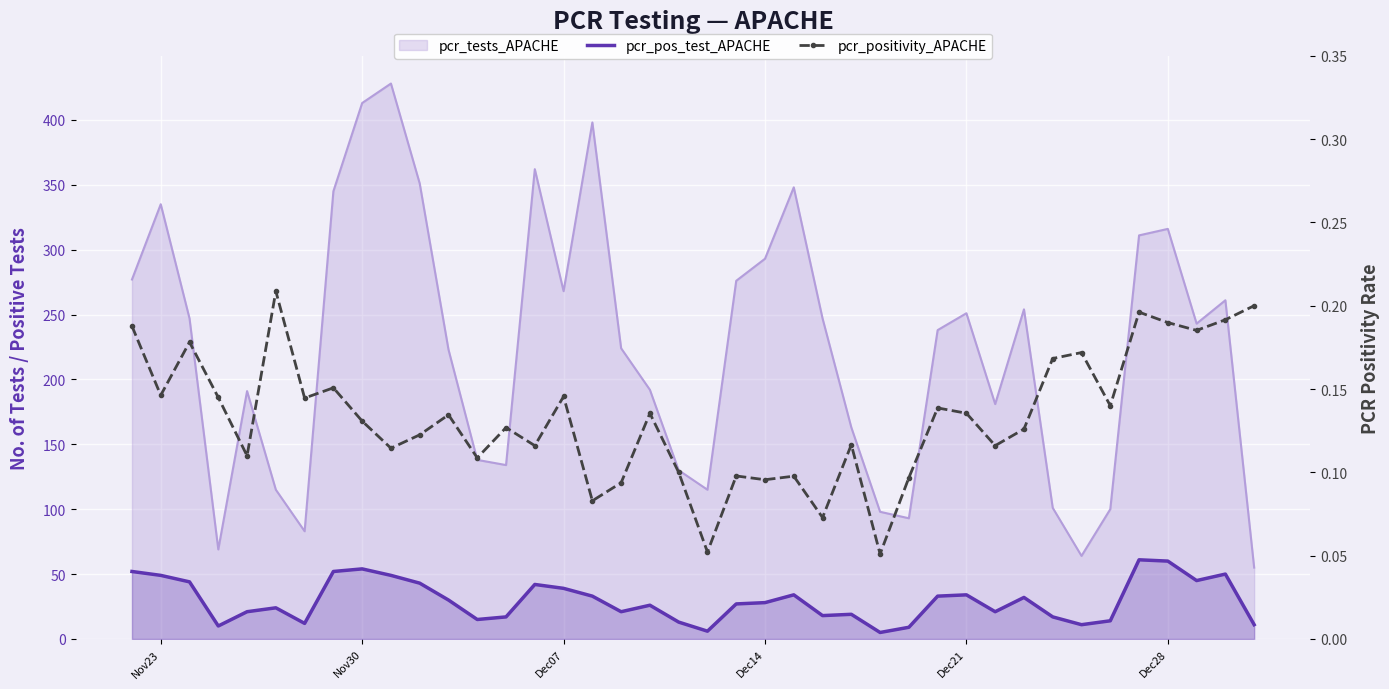

The value of pcr_positivity_APACHE at Nov30 is 0.1. True or false?

True